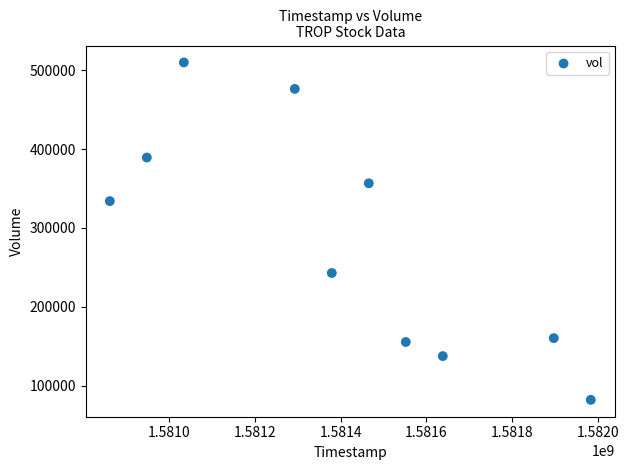

What Y value in the scatter plot is closest to 295900?

334000